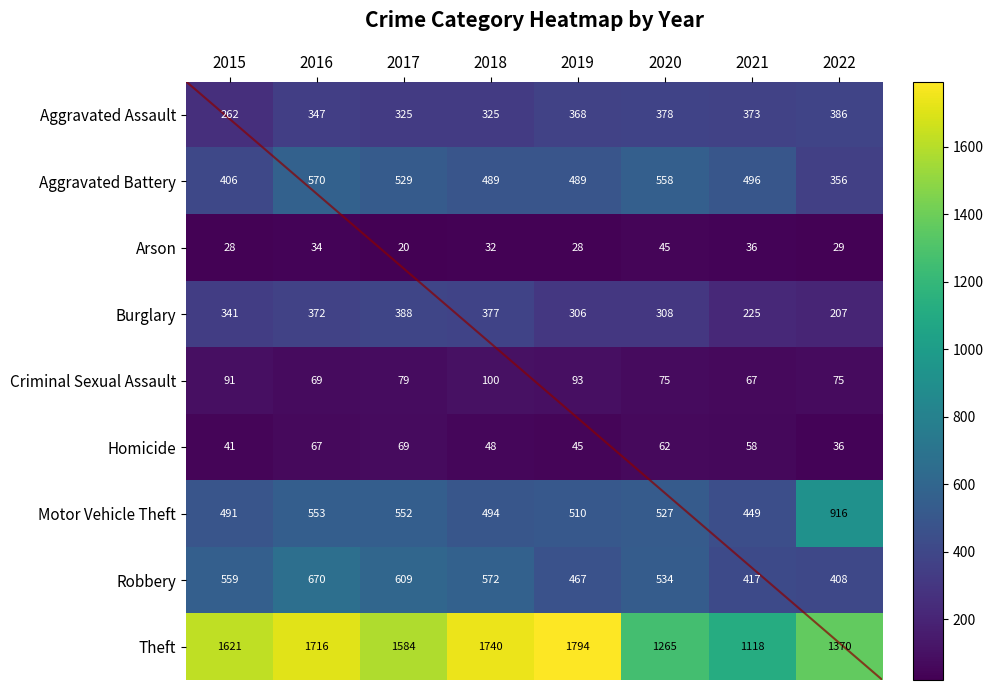

Count the number of categories in the chart.

8